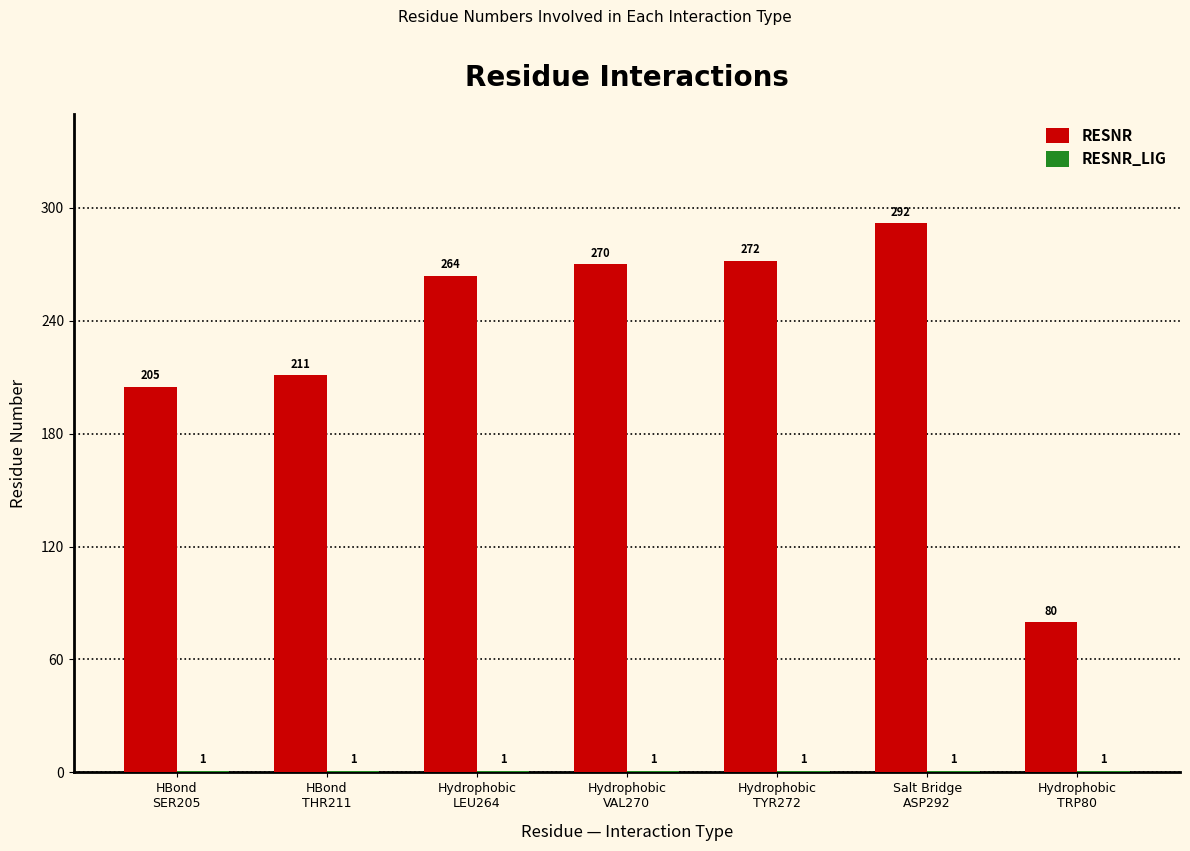

What is the sum of all RESNR values?

1594